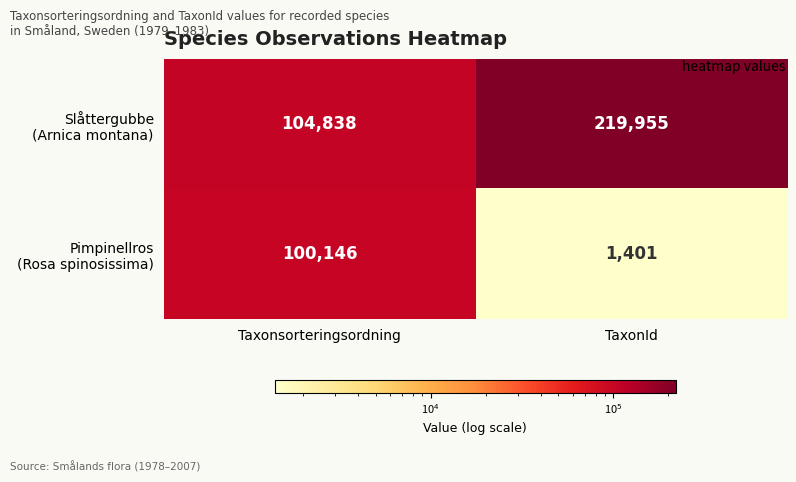

How many categories are shown in the chart?

2